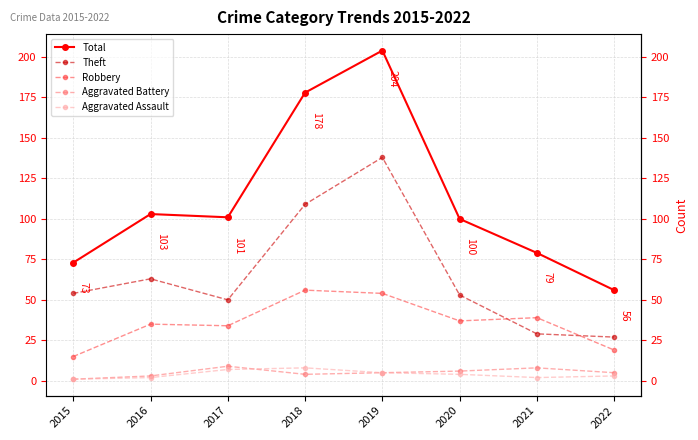

What is the difference between the Aggravated Battery values at 2015 and 2016?

2